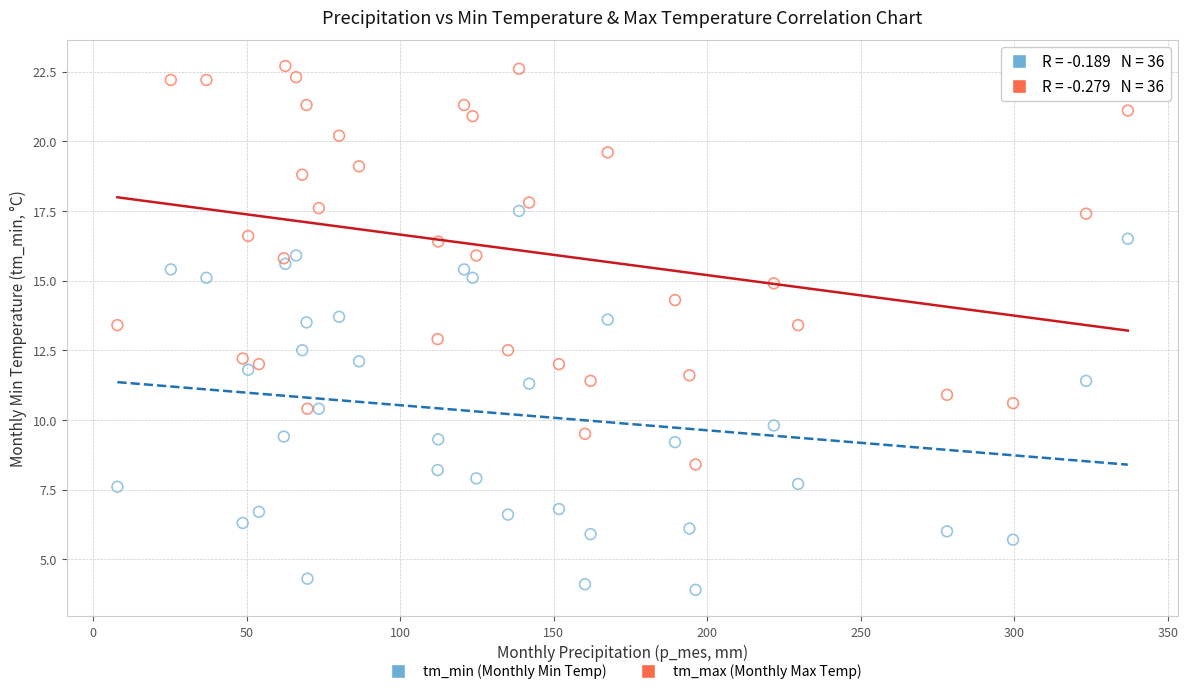

What are all the series names shown in the legend?

tm_min (Monthly Min Temp), tm_max (Monthly Max Temp)